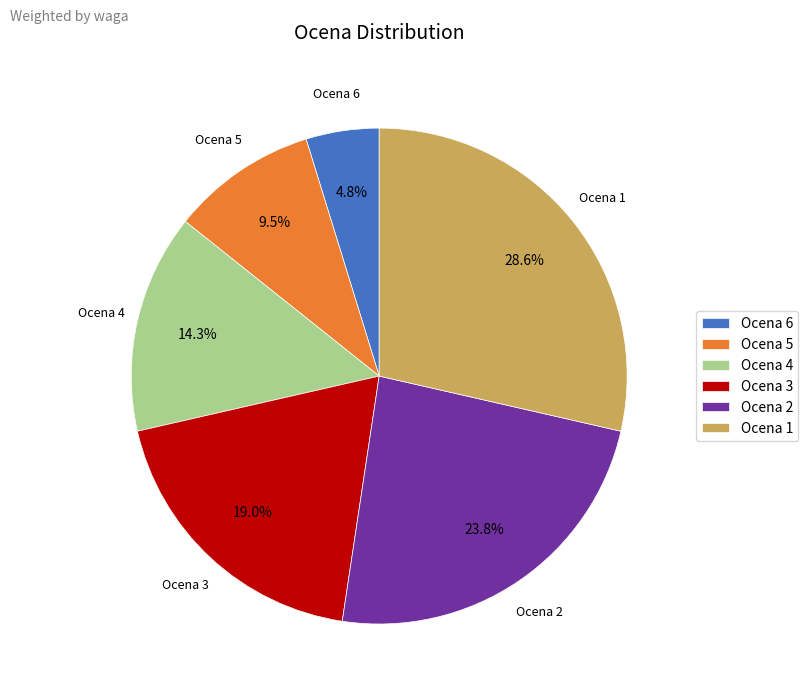

How many segments does this pie chart have?

6